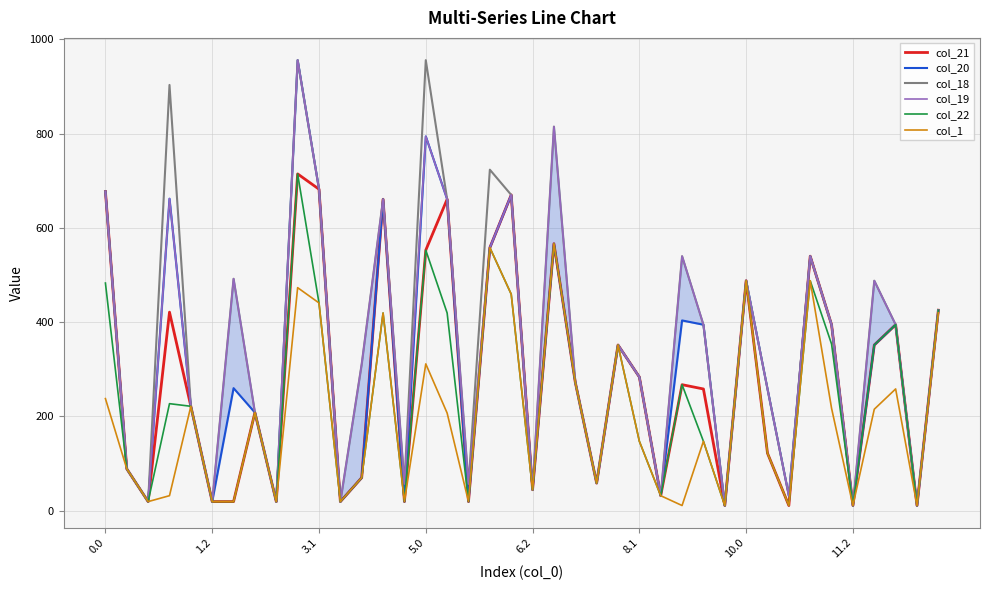

What is the sum of all col_22 values?

9548.5